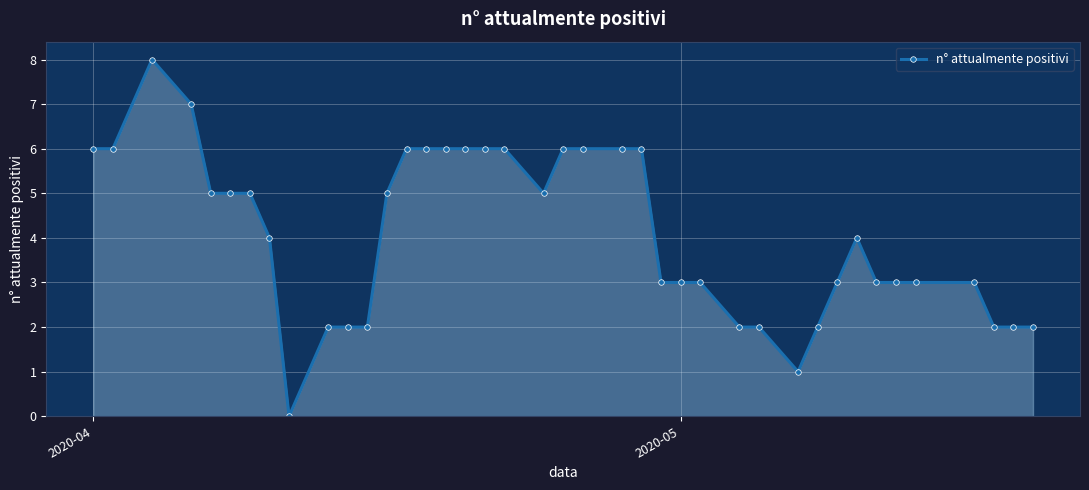

What is the average value?

4